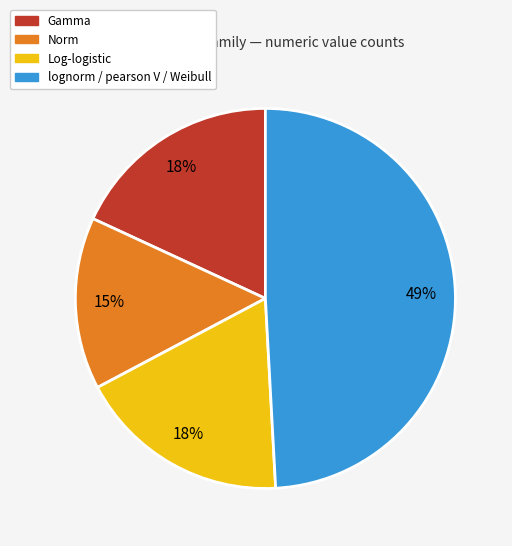

How many segments does this pie chart have?

4